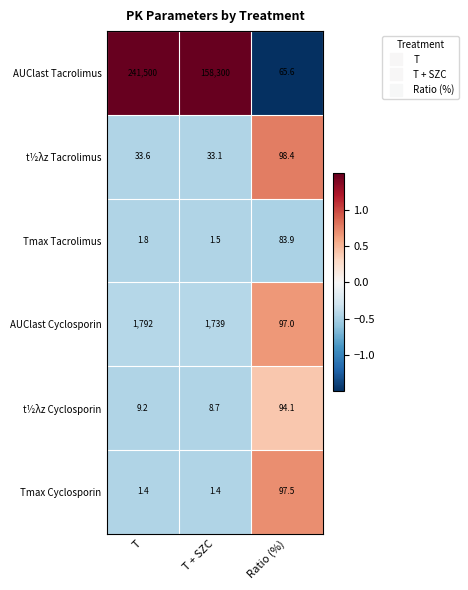

At which category is the sum across all series the highest?

T